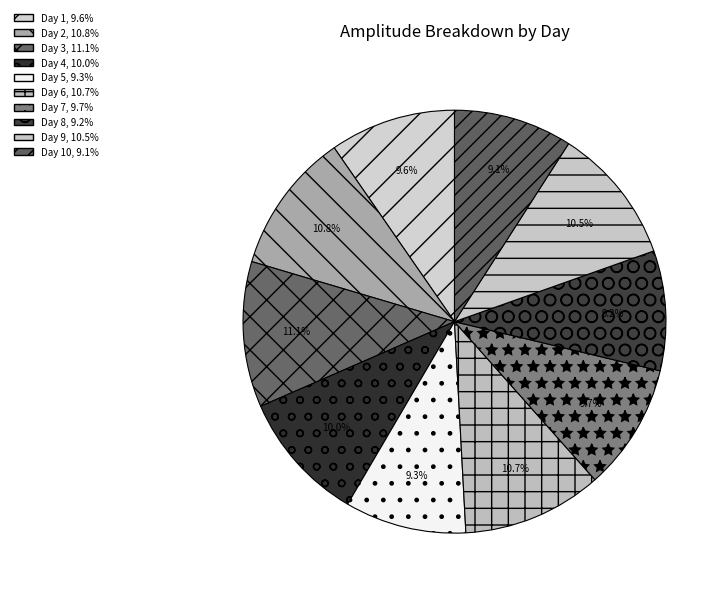

Rank the categories by value from lowest to highest.

Day 10, Day 8, Day 5, Day 1, Day 7, Day 4, Day 9, Day 6, Day 2, Day 3